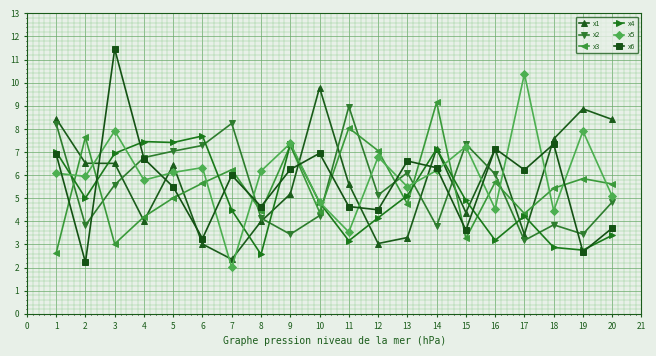

Where do x1 and x2 first cross each other?

3 and 4